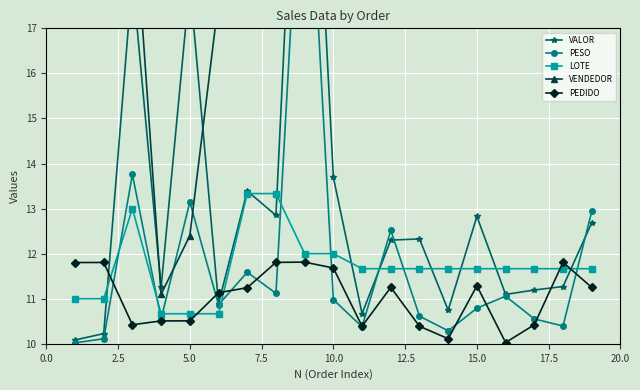

What is the average value of the PEDIDO series?

11.0